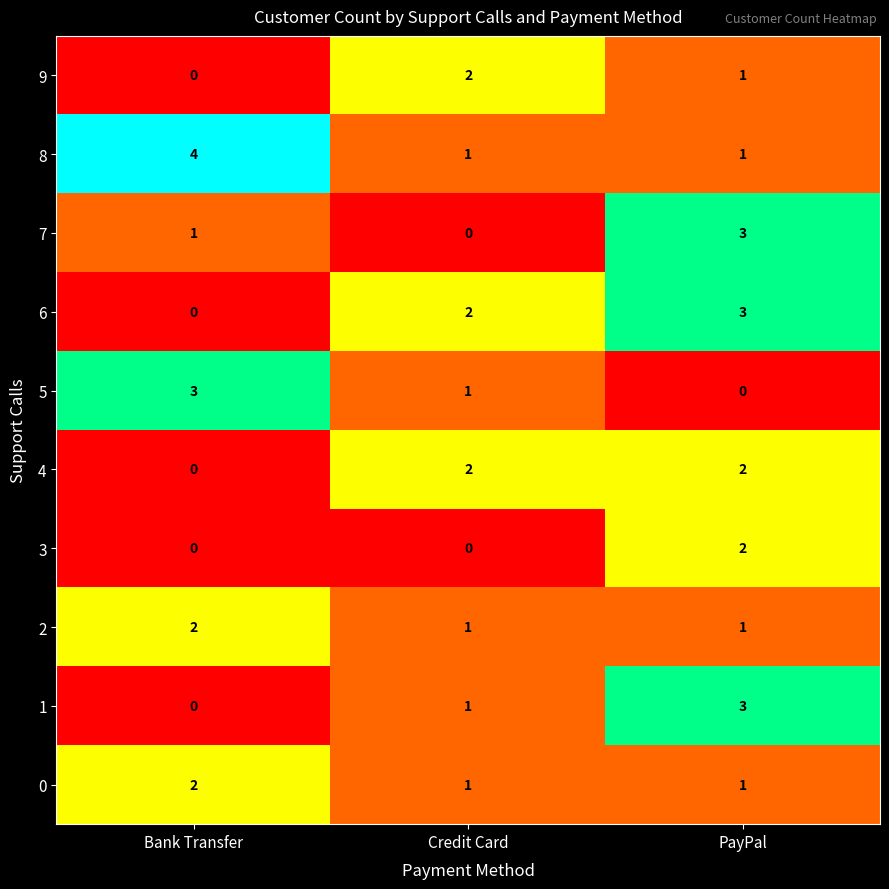

Reading left to right, extract all data points from this chart.

9: 0	2	1
8: 4	1	1
7: 1	0	3
6: 0	2	3
5: 3	1	0
4: 0	2	2
3: 0	0	2
2: 2	1	1
1: 0	1	3
0: 2	1	1